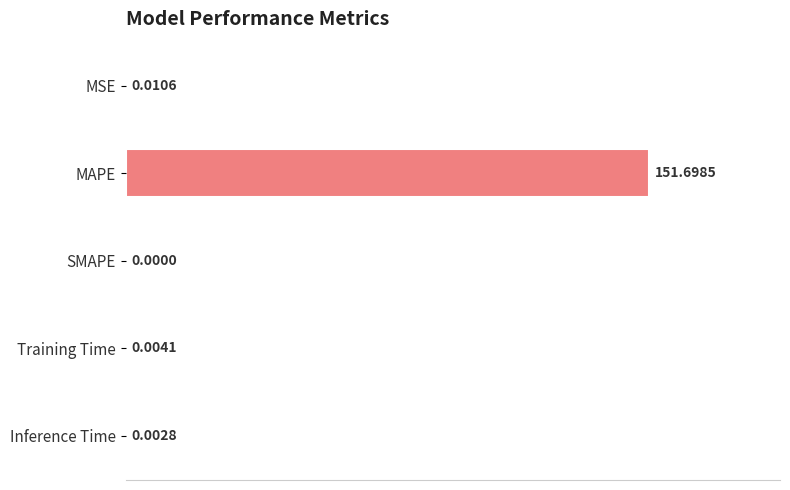

At which category does the chart reach its peak across all series?

MAPE